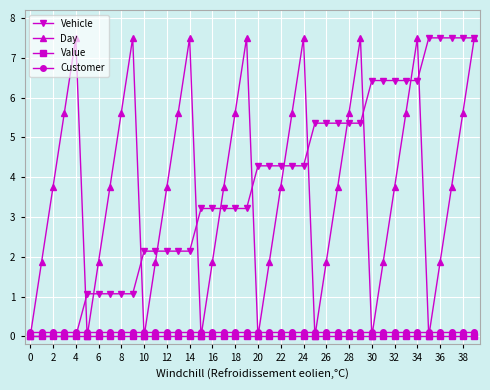

True or false: Customer and Value cross at least once.

False